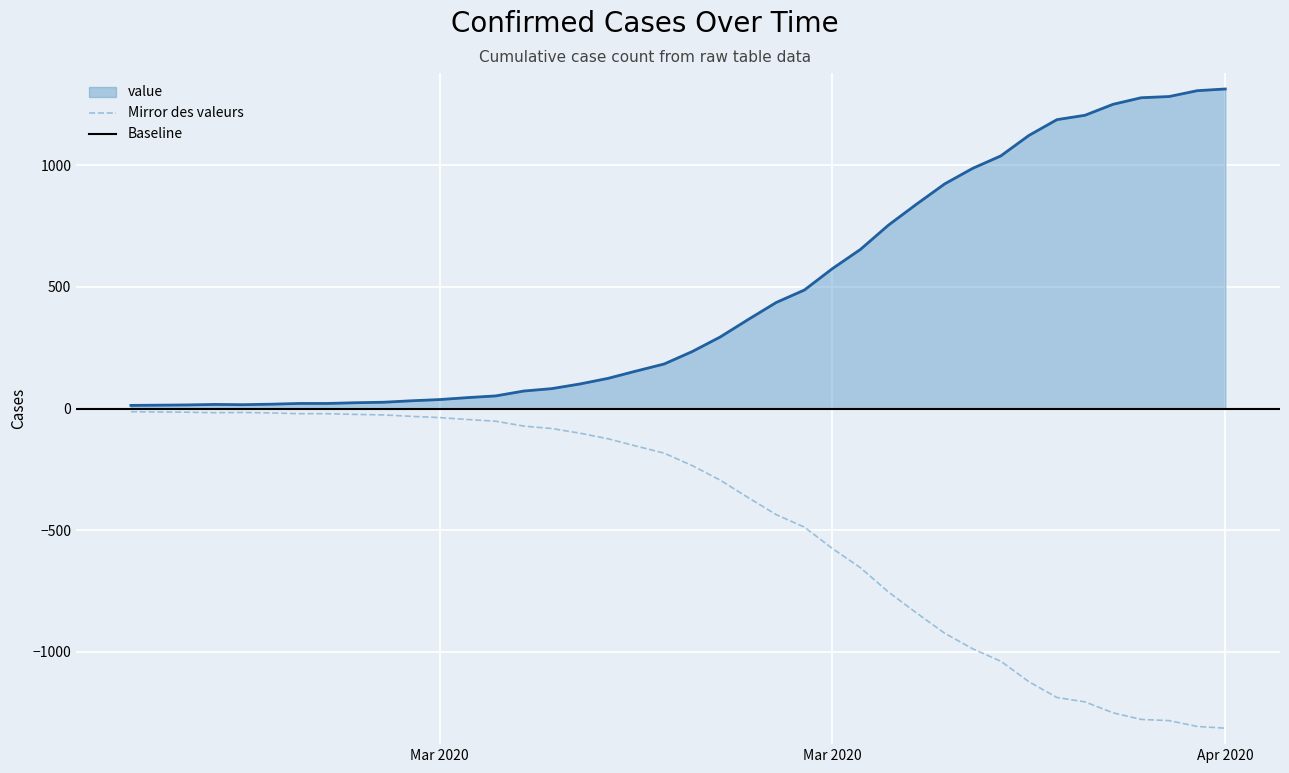

What is the label of the 30th point from the right?

2020-03-08